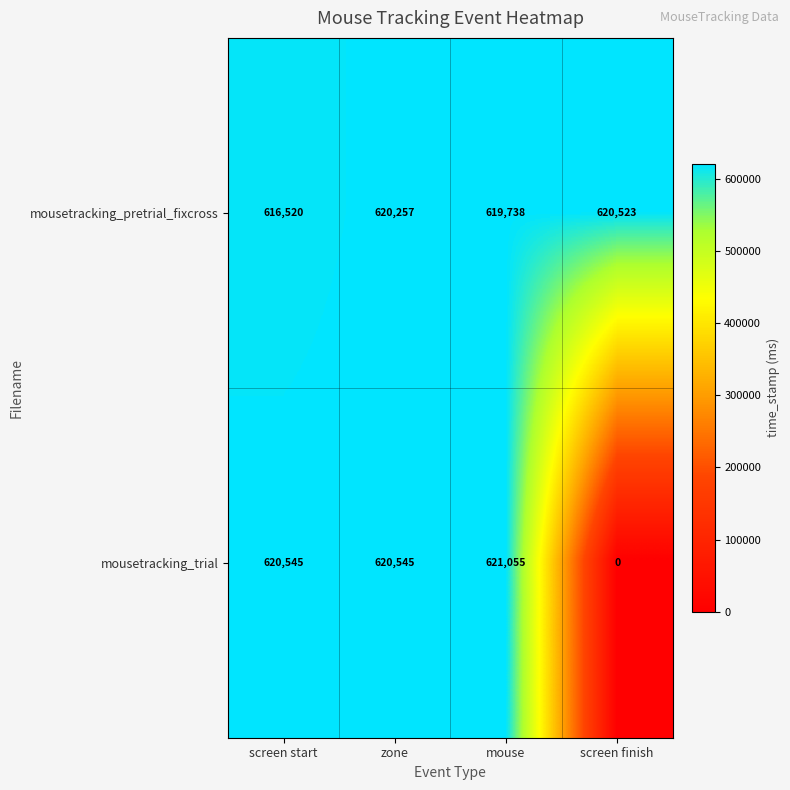

Between mouse and screen finish, which series saw the biggest shift?

mousetracking_trial